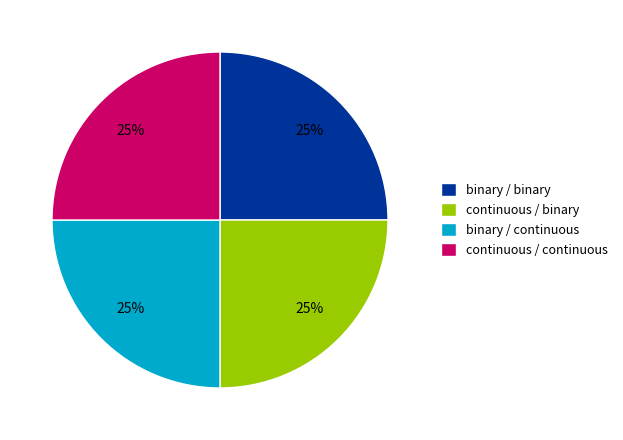

To the nearest percent, what is the average slice percentage?

25%